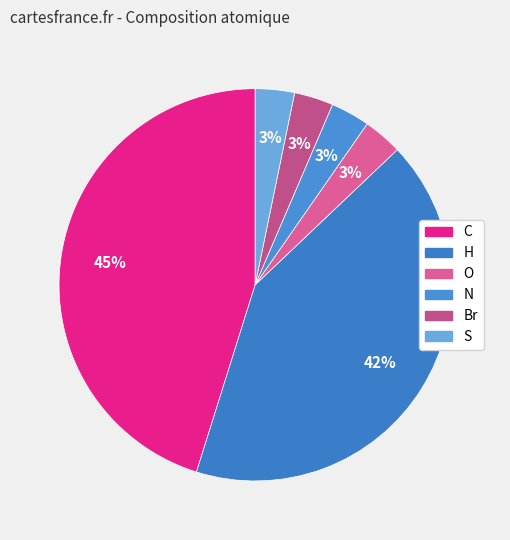

Does Br account for over 50% of the chart?

No